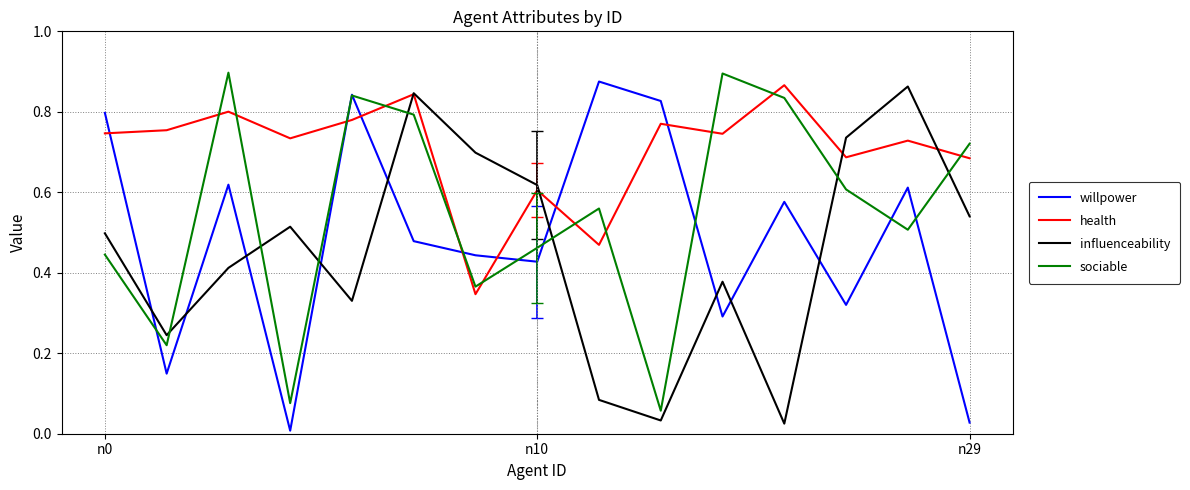

True or false: health and sociable cross at least once.

True